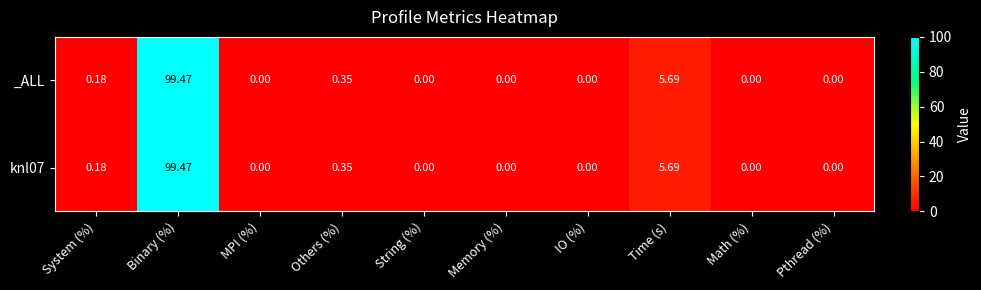

At which label does knl07 reach its peak?

Binary (%)